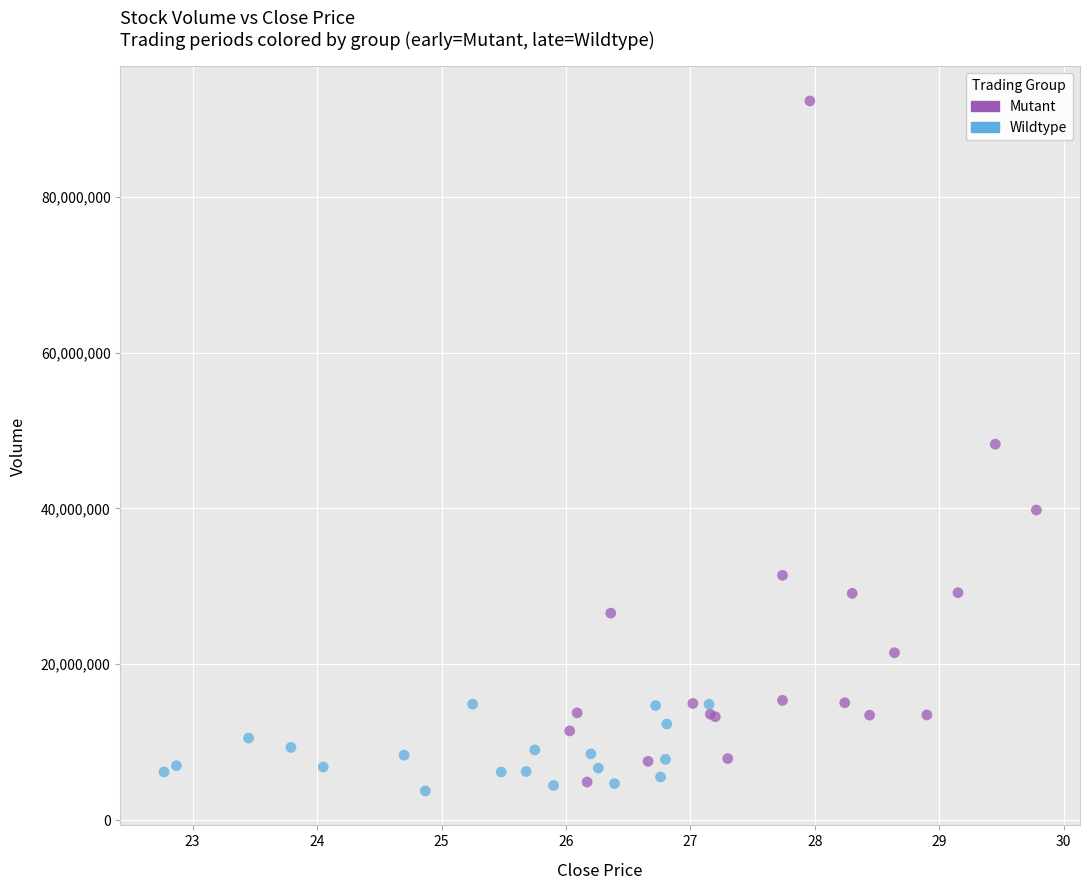

Which series has the largest Y range (max minus min)?

Mutant